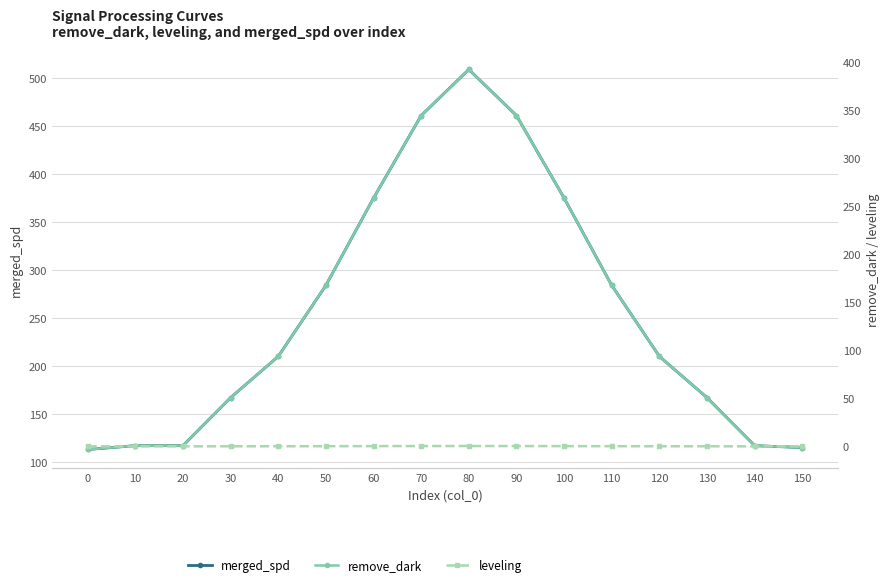

At which category is the sum across all series the highest?

80